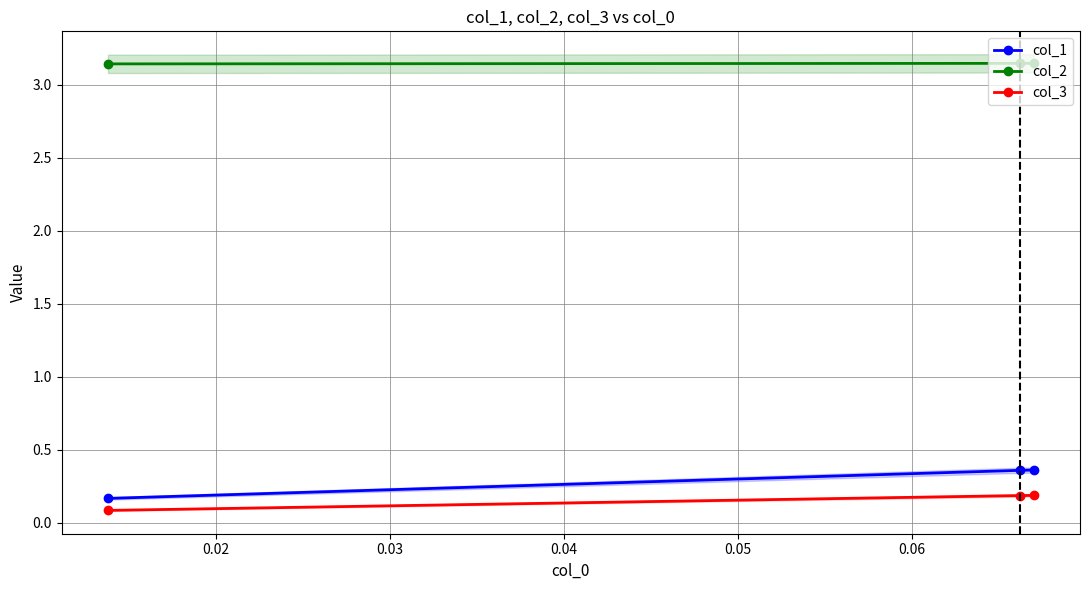

How many data points does each series have?

3